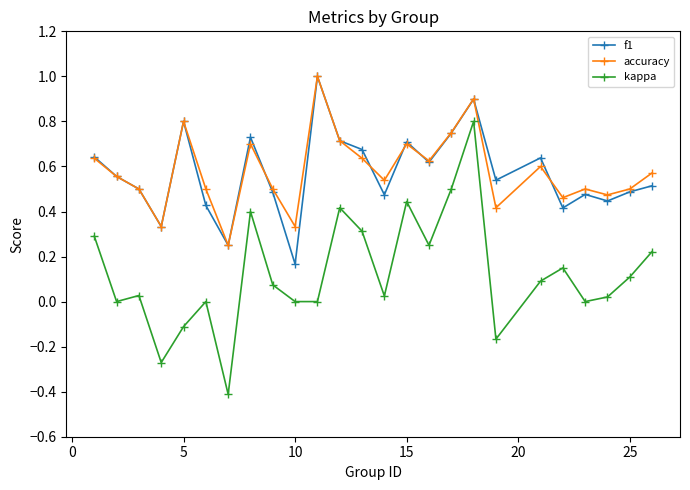

At how many categories does at least one series exceed 0?

25